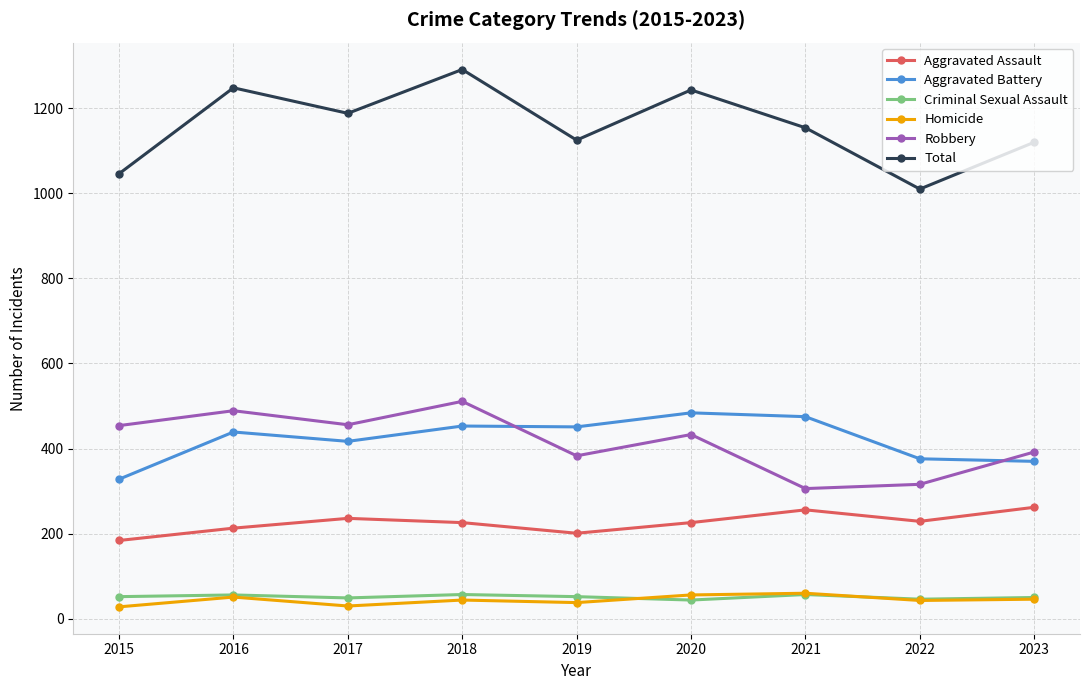

Which label corresponds to the largest value in the chart?

2018